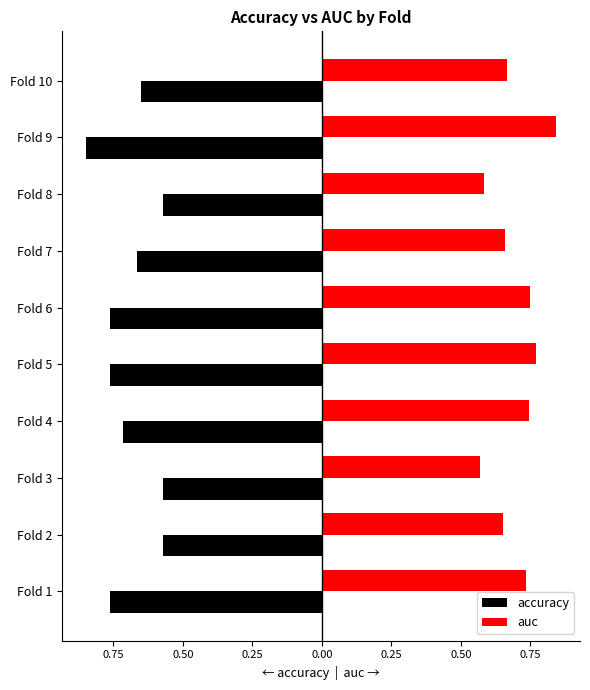

What are all the series names shown in the legend?

accuracy, auc